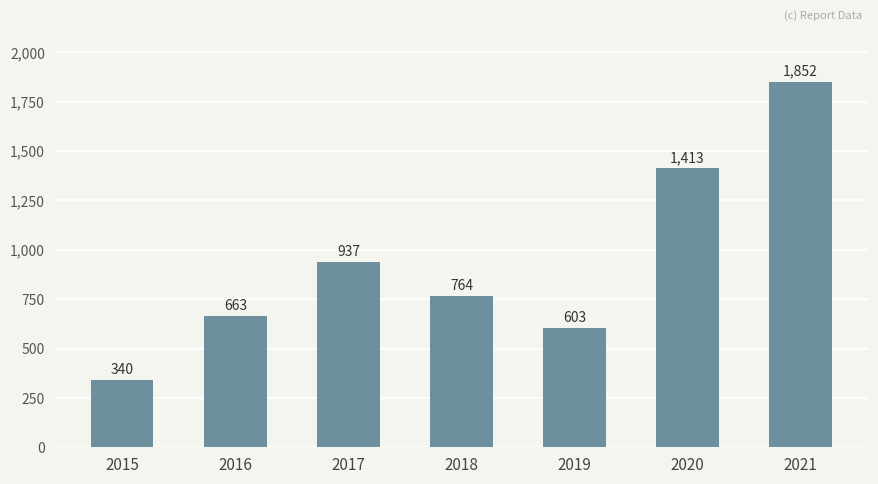

What is the maximum value shown in the chart?

1852